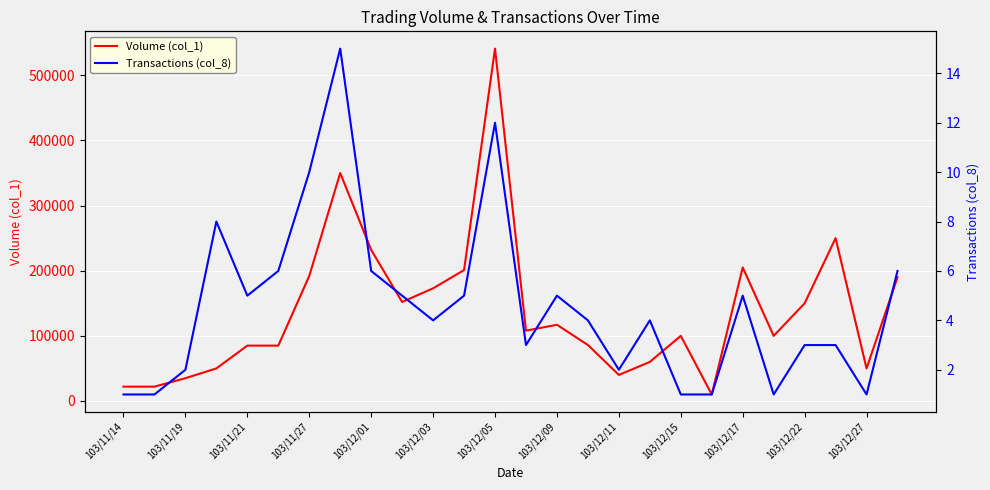

True or false: Transactions (col_8) has a value of 2 at 15.

False